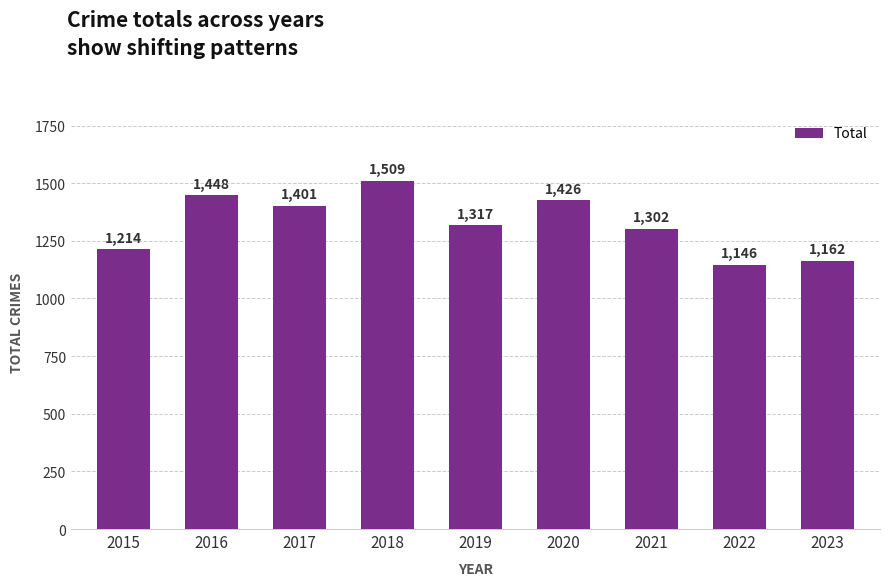

At which label is the value closest to 1327?

2019